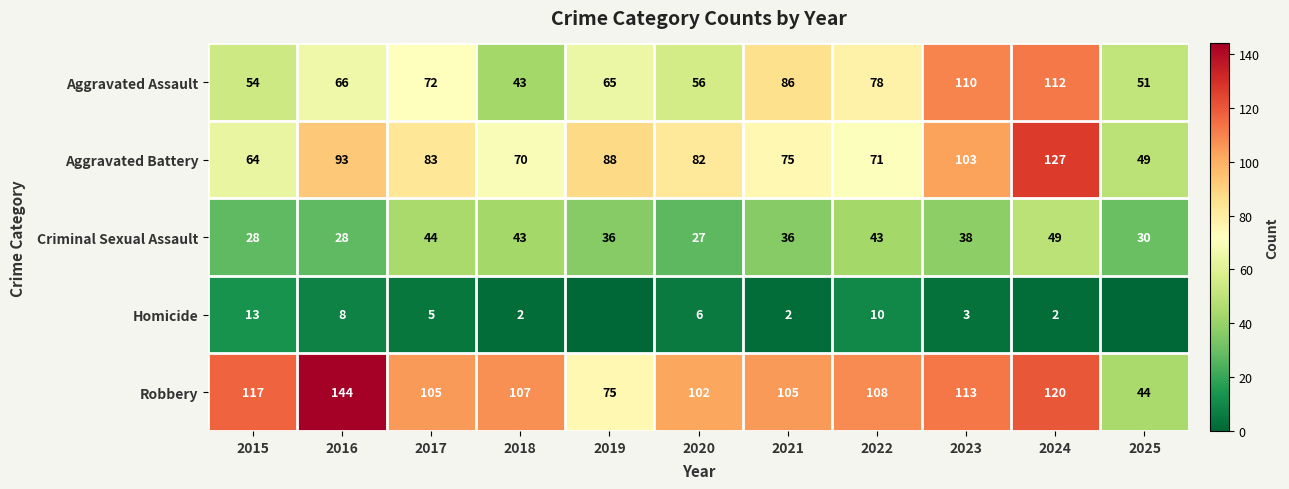

What is the total value across all series at 2015?

276